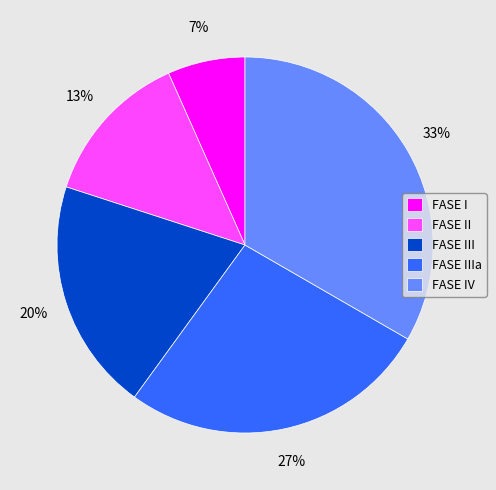

What is the largest slice in the pie chart?

FASE IV